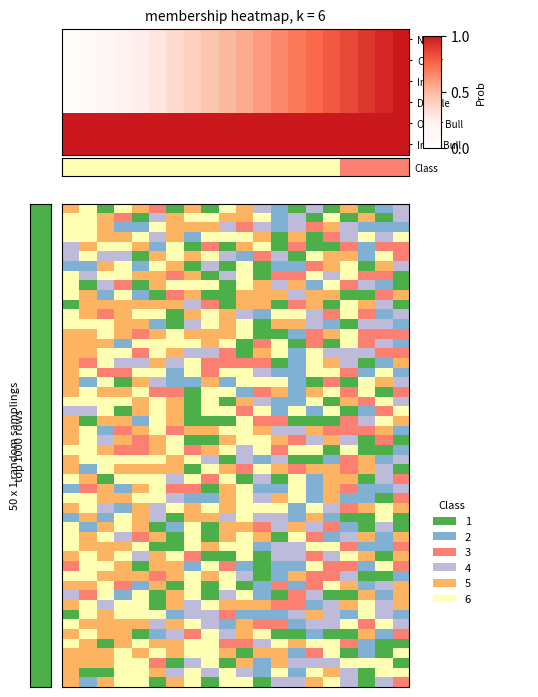

What is the difference between the Inner values at 11 and 7?

0.2